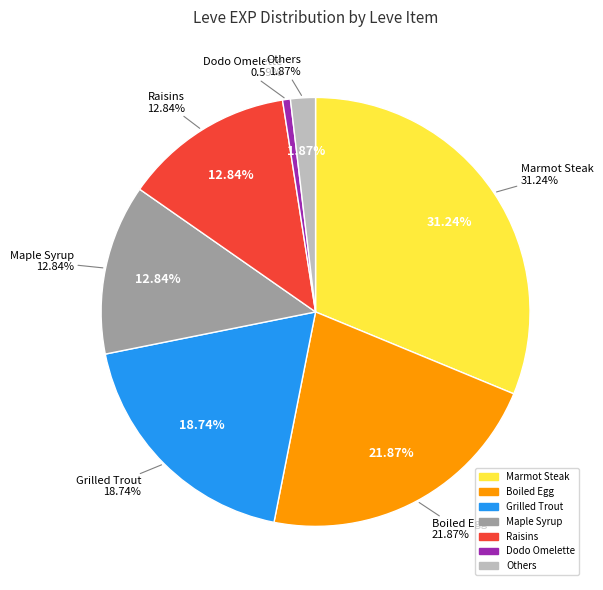

True or false: Braised Pipira accounts for 5% of the total.

False